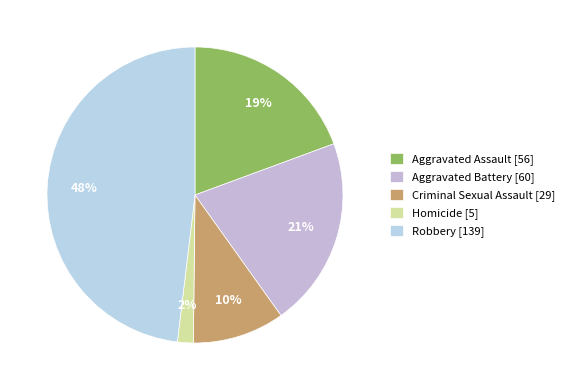

To the nearest percent, what is the combined percentage of Homicide and Robbery?

50%